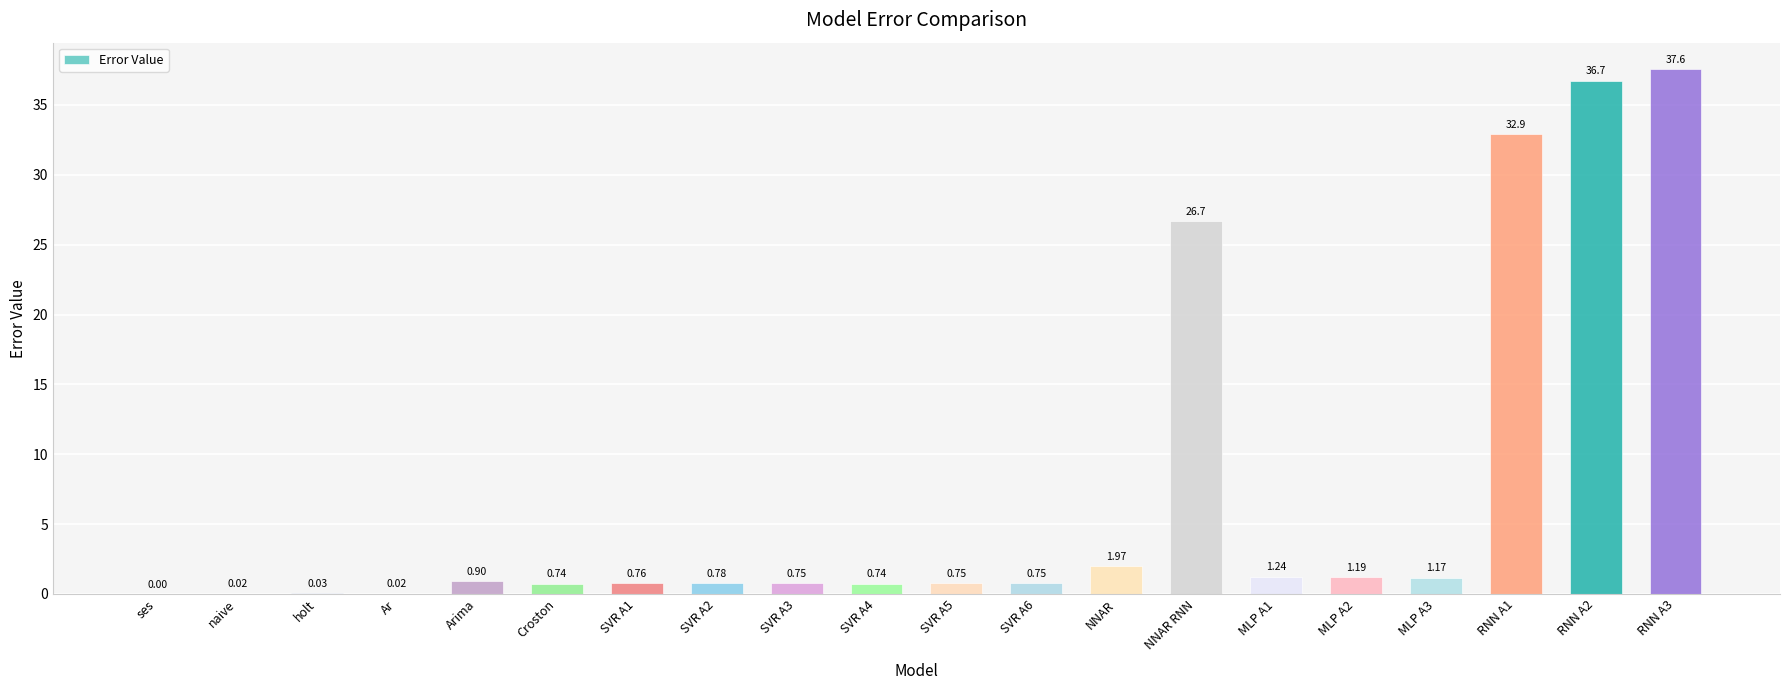

Are the bars horizontal?

No